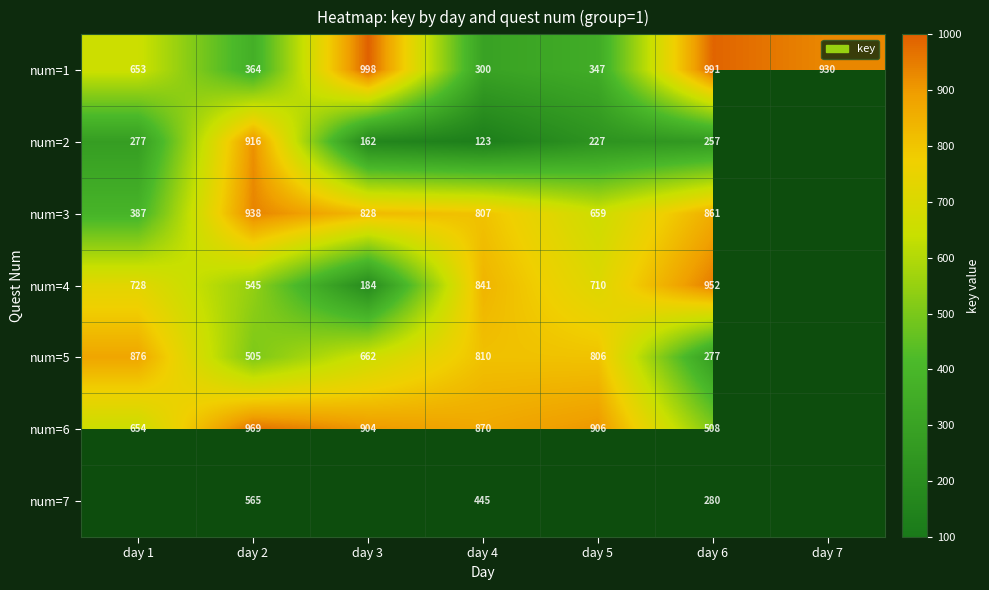

Between day 5 and day 3, which is larger?

day 3